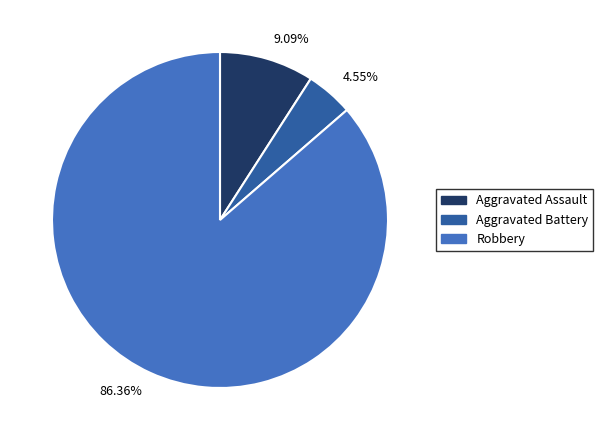

Approximately how many times larger is the value at 9.09% compared to 4.55%?

2.0